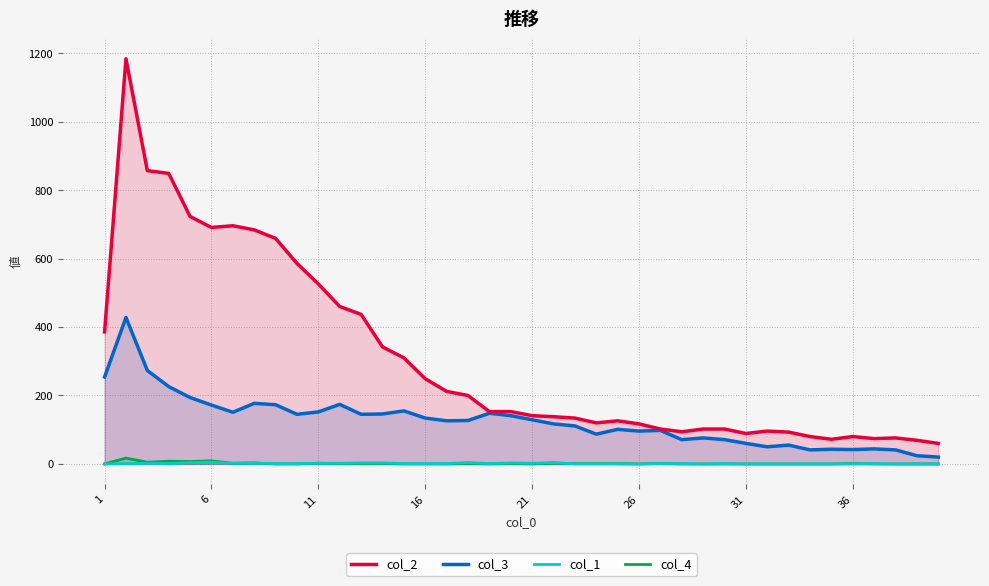

What is the difference between the highest and lowest values at 21?

141